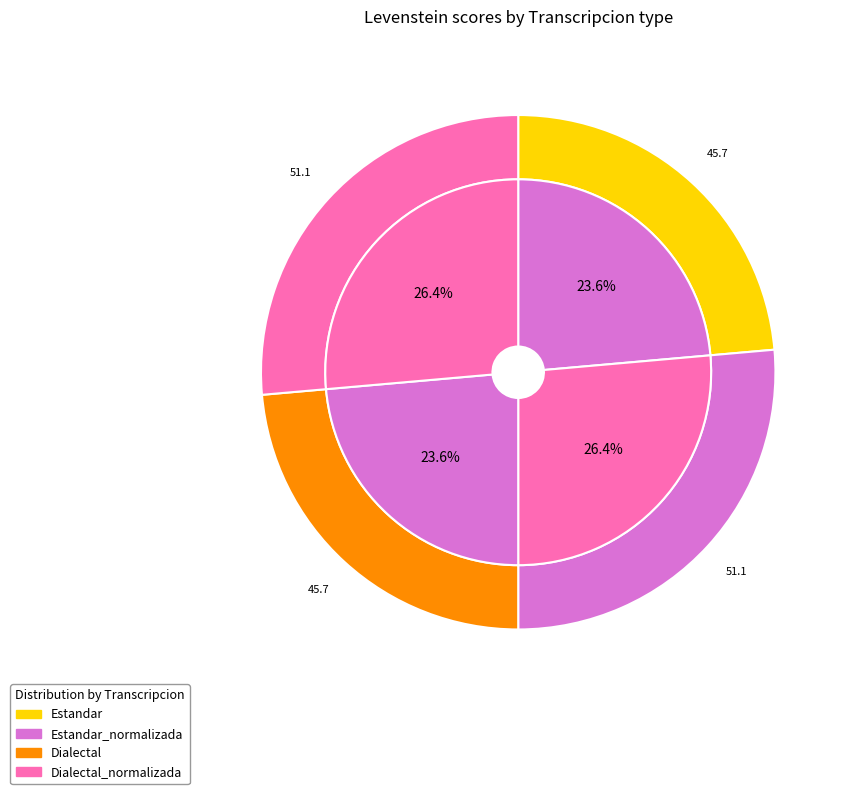

Which slice is the largest?

Estandar_normalizada